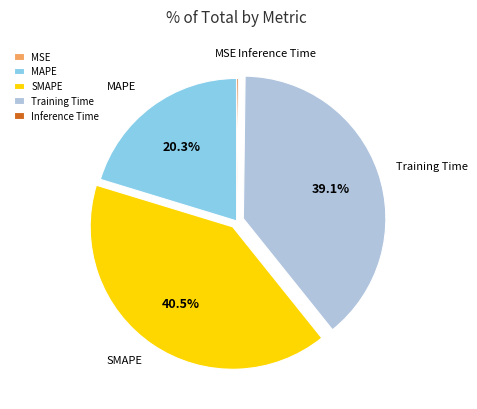

Do Training Time and MAPE together represent more than half of the pie?

Yes